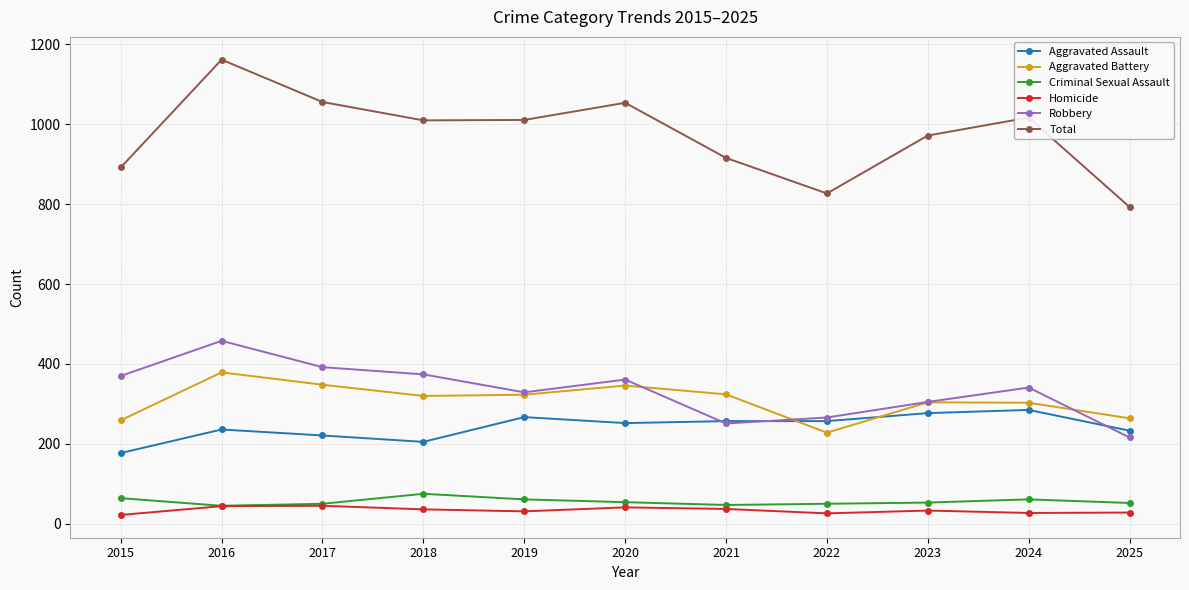

What is the value of the Robbery point at the 6th from the left?

361